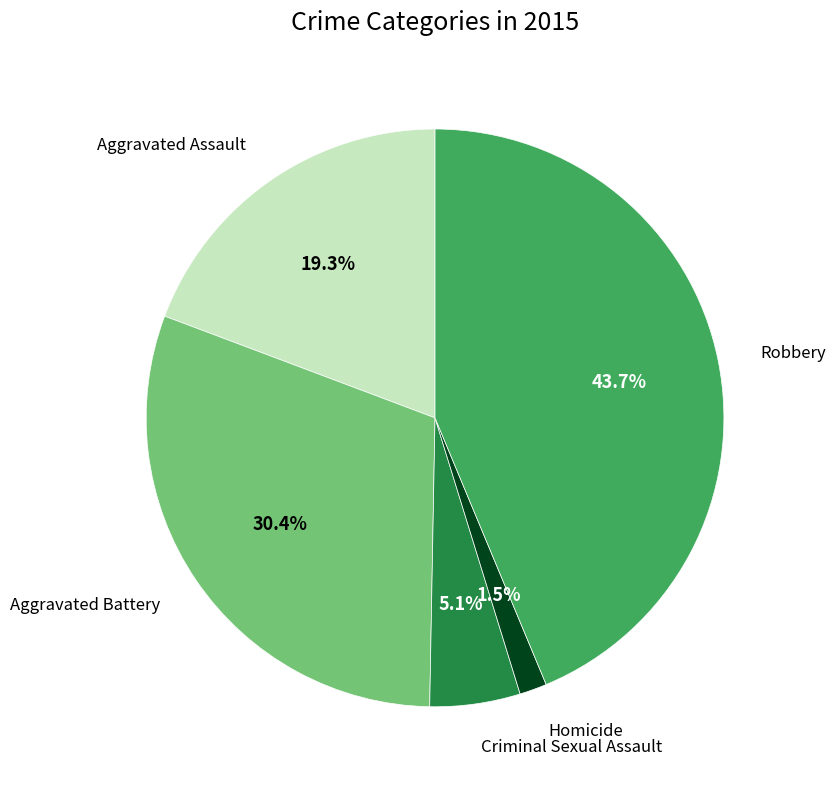

Is there any slice that represents more than half of the pie?

No